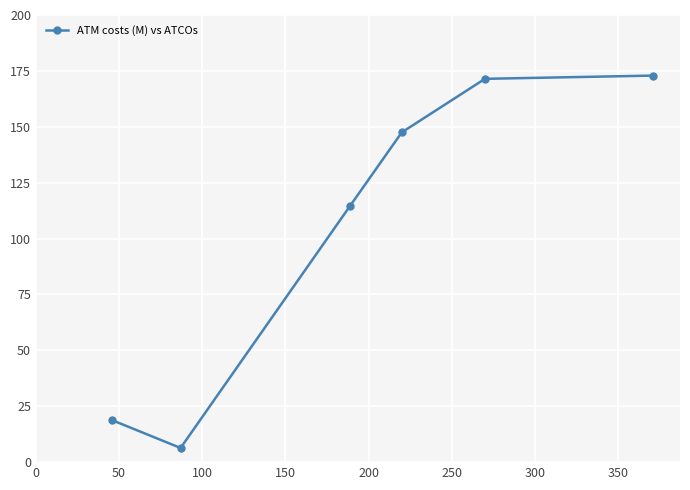

True or false: there are more than 1 points higher than both neighbors.

False